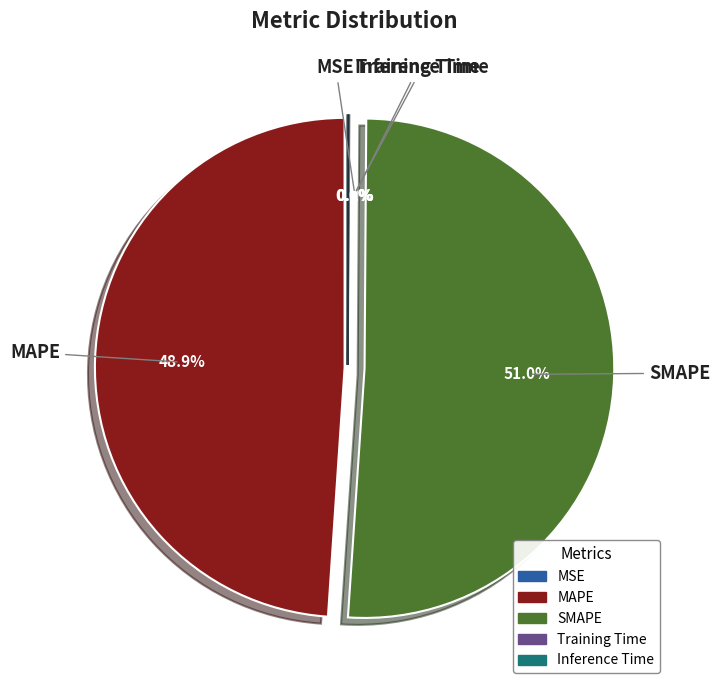

Does any single category account for the majority?

Yes